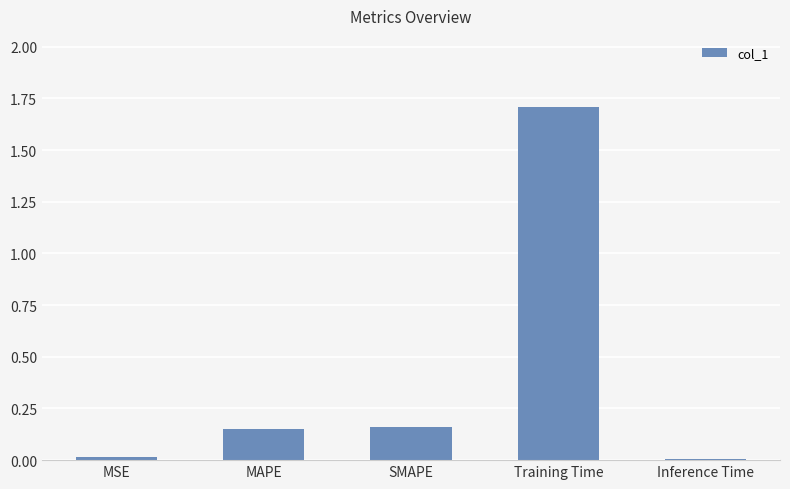

What is the sum of all values?

2.0